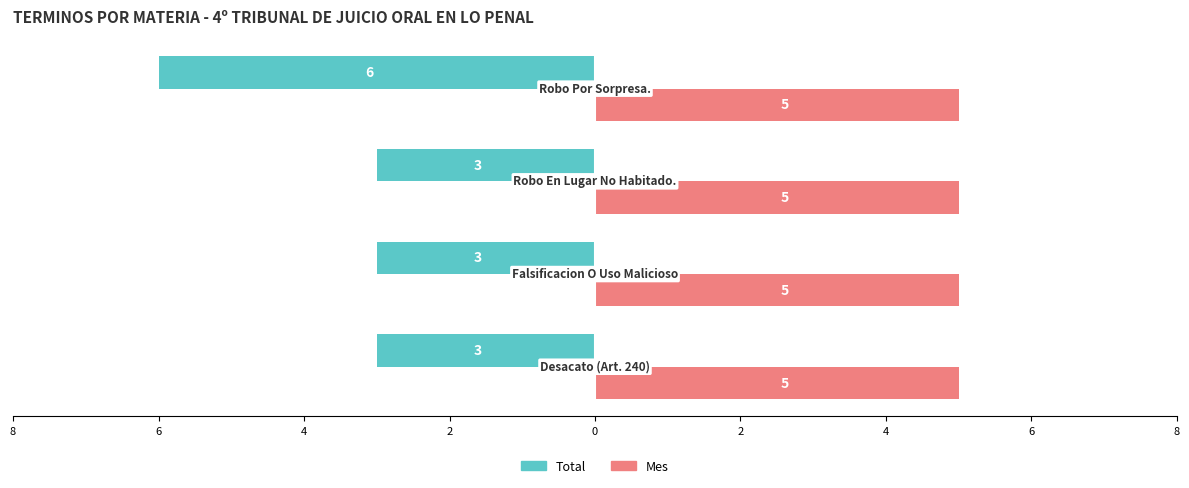

Which series has the largest range (max minus min)?

Total